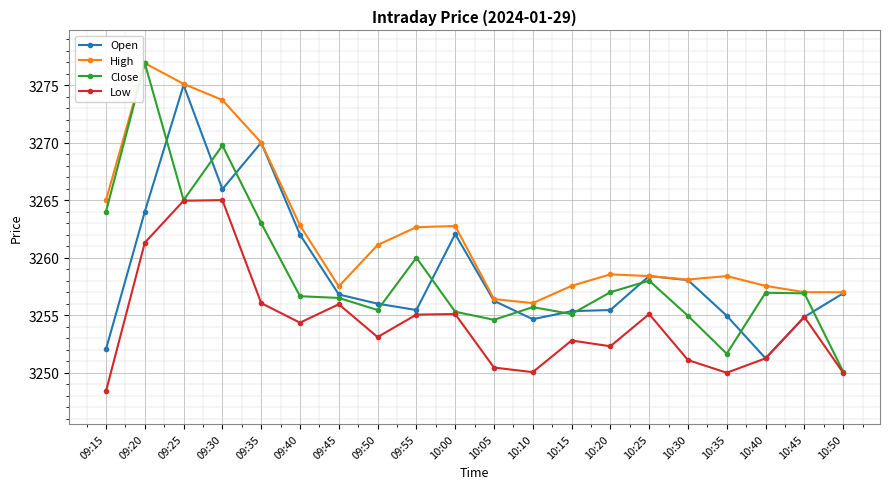

Is it true that High equals 3258.4 at 10:35?

True